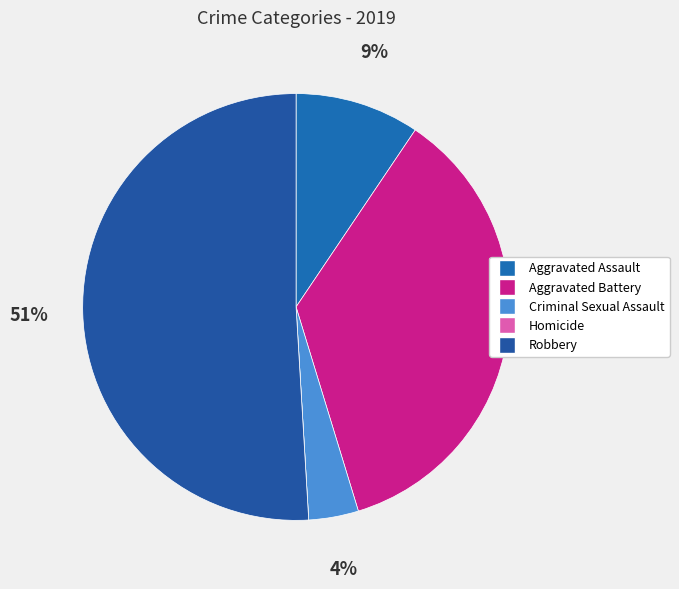

What is the smallest slice in the pie chart?

Homicide